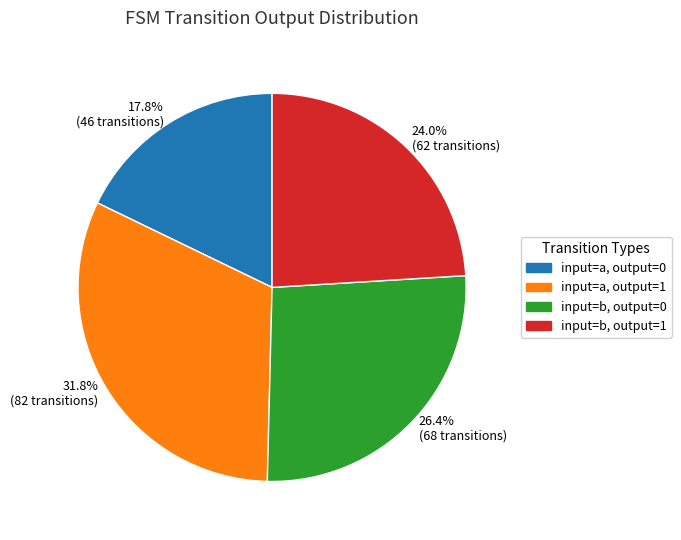

Is there any slice that represents more than half of the pie?

No